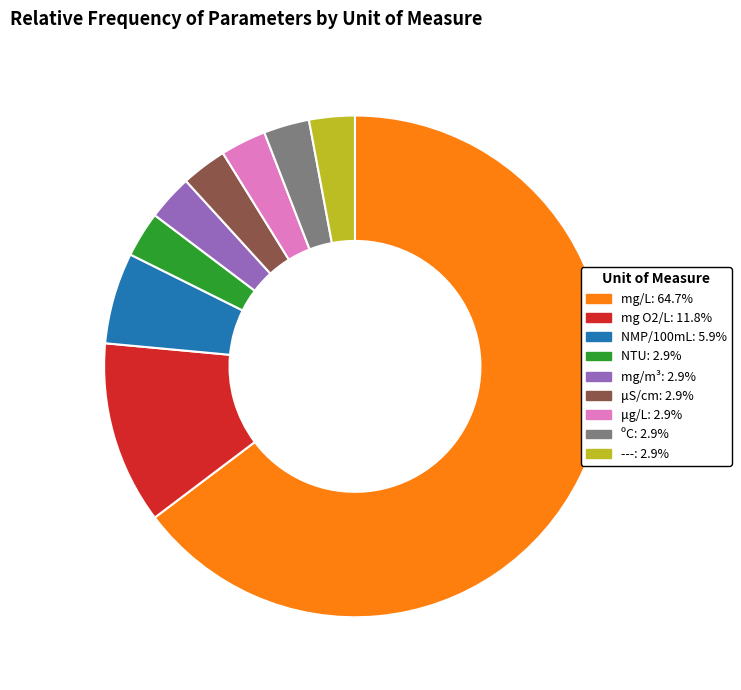

True or false: mg O2/L accounts for 12% of the total.

True